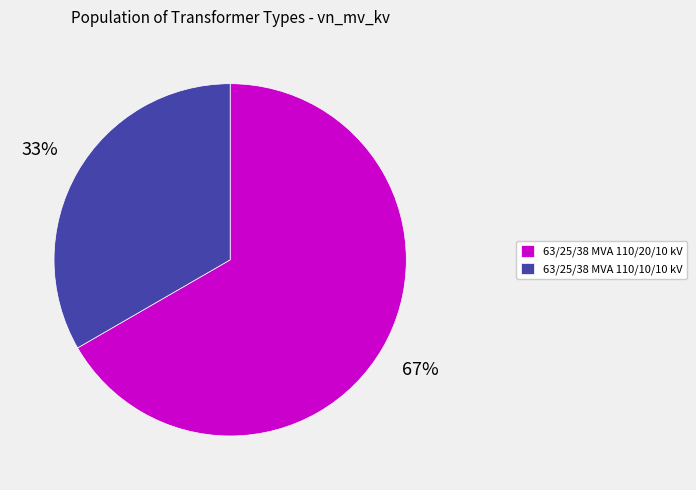

What percentage is the 63/25/38 MVA 110/20/10 kV slice, to the nearest percent?

67%